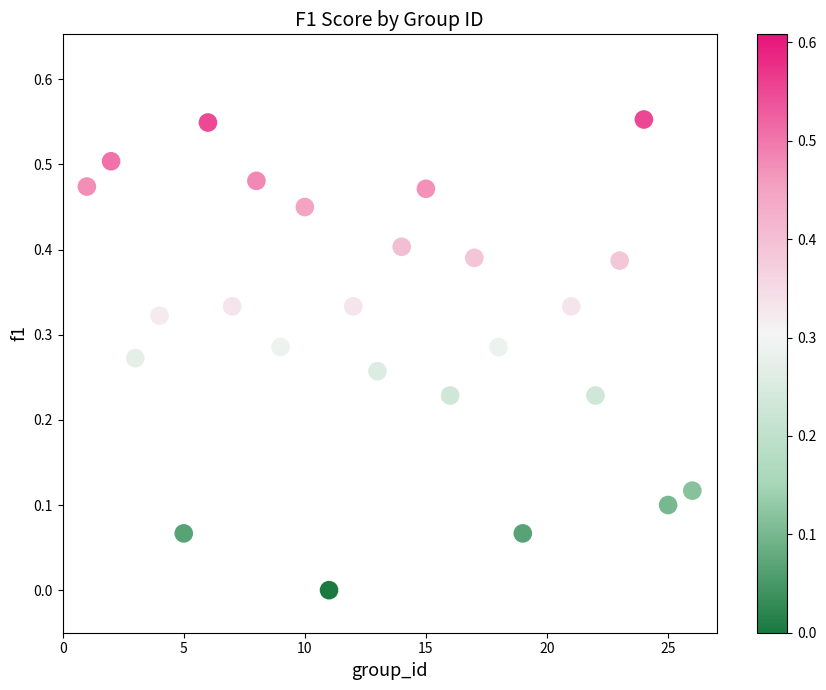

What is the range of X values (max minus min)?

25.0